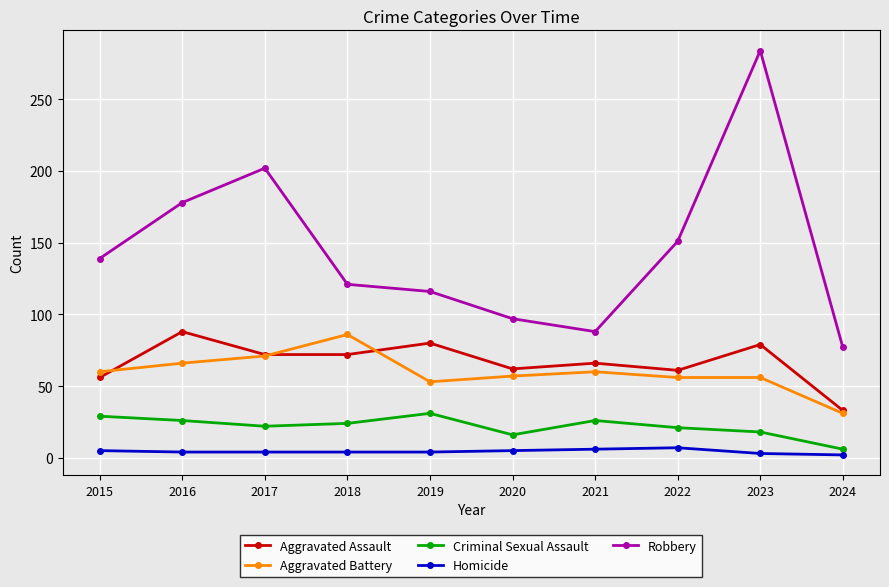

What is the total value across all series at 2017?

371